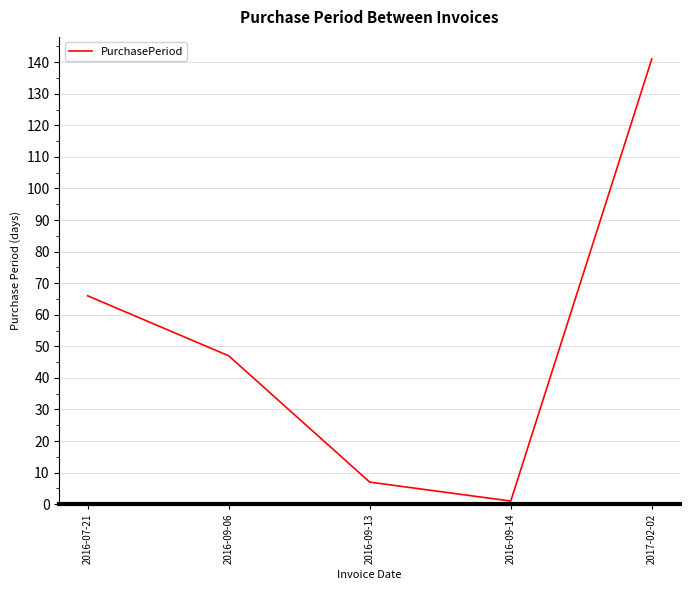

Rank the categories by value from highest to lowest.

2017-02-02, 2016-07-21, 2016-09-06, 2016-09-13, 2016-09-14